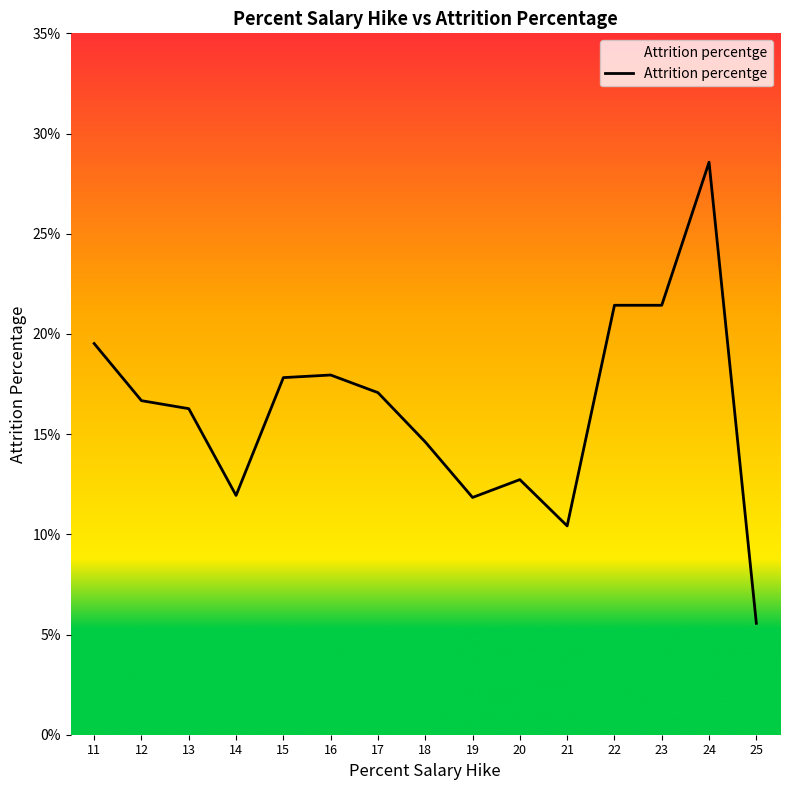

Which label corresponds to the largest value in the chart?

24